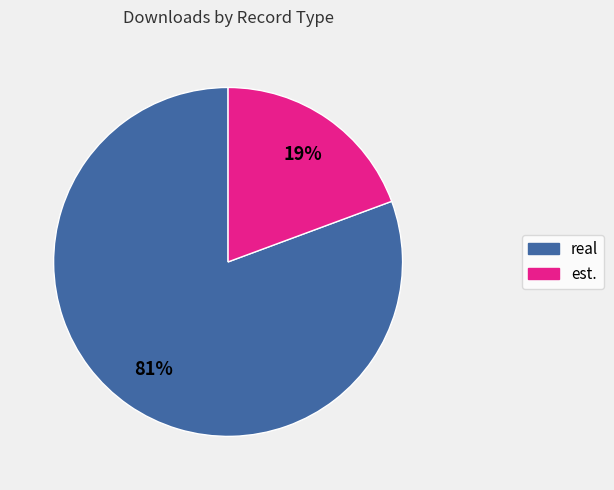

Count the number of slices in the pie.

2